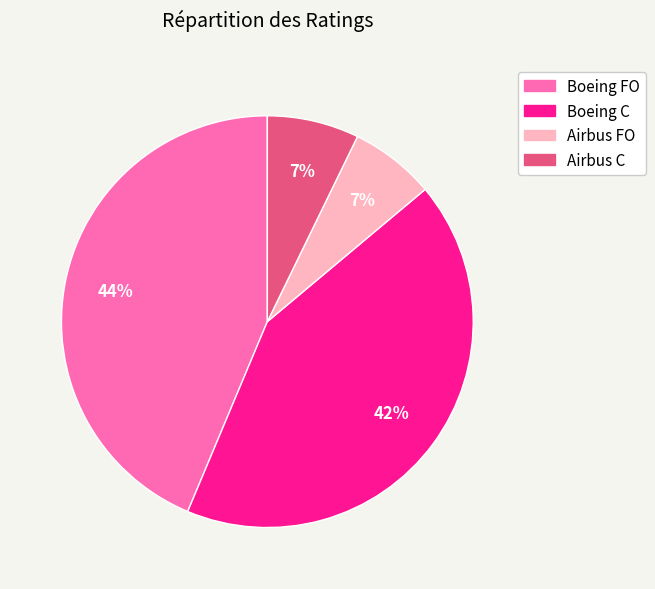

How many segments does this pie chart have?

4